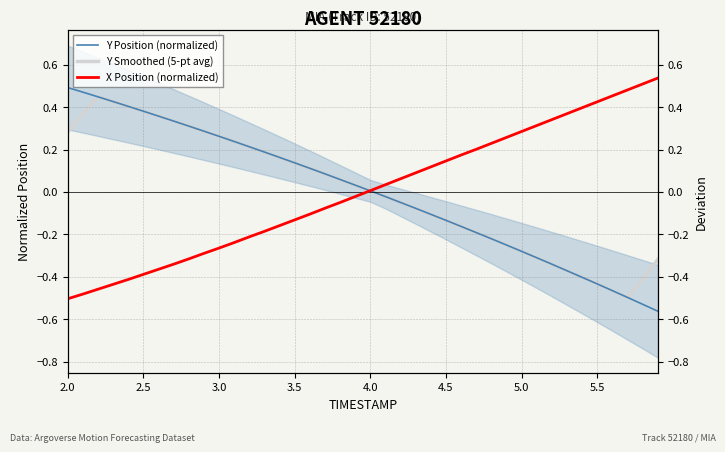

Where is the first local maximum for Y Smoothed (5-pt avg)?

3.0